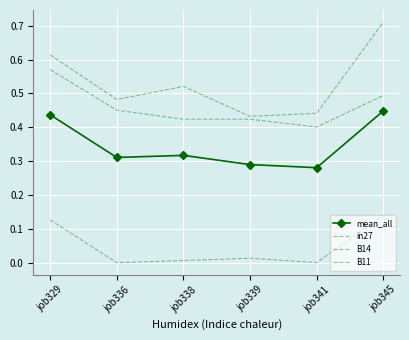

What is the lowest value of the B14 series?

0.4